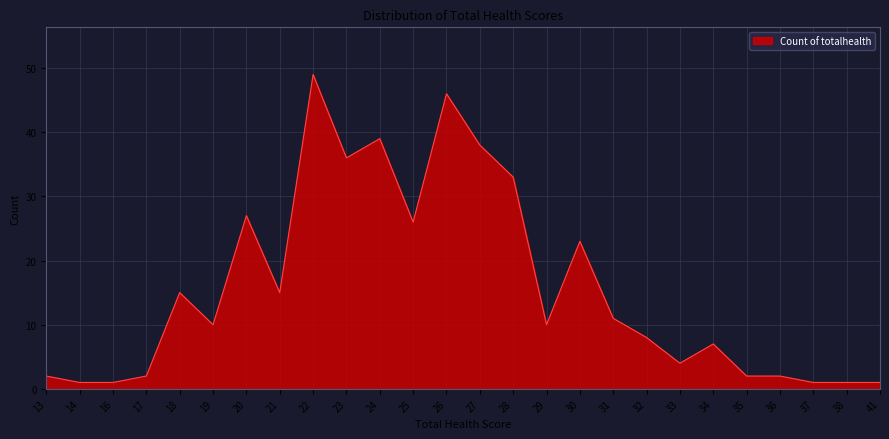

What is the ratio of the value at 19 to the value at 21?

0.7